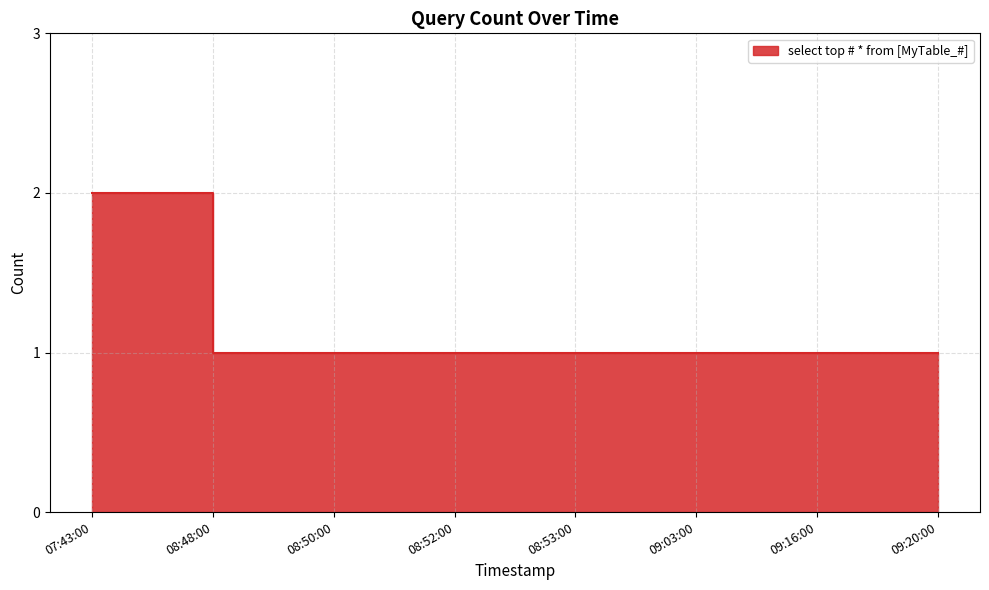

What is the label of the 3rd point from the right?

09:03:00